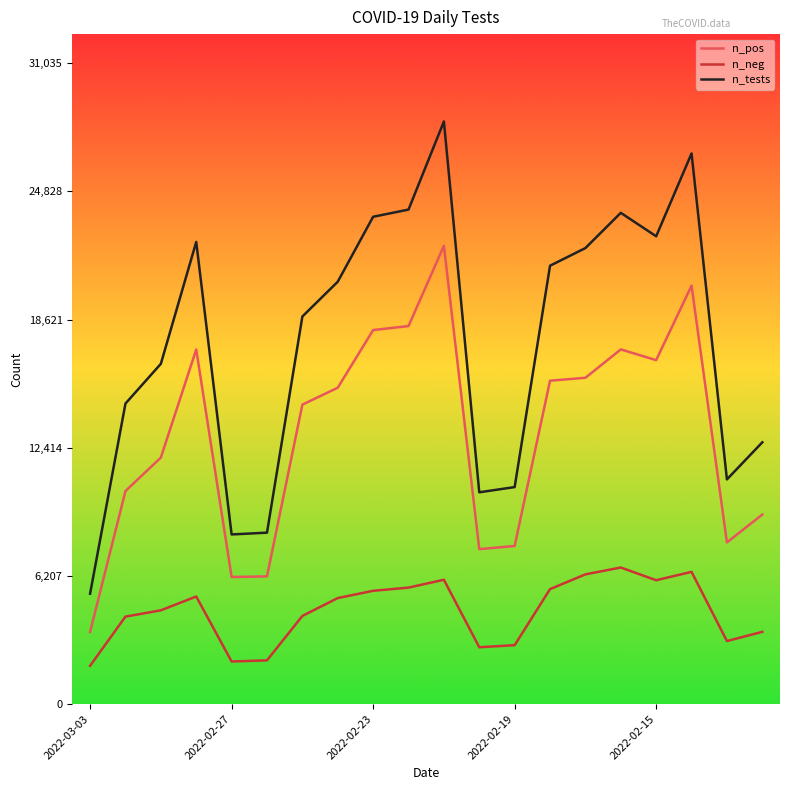

True or false: n_tests has more than 1 interior local peaks.

True